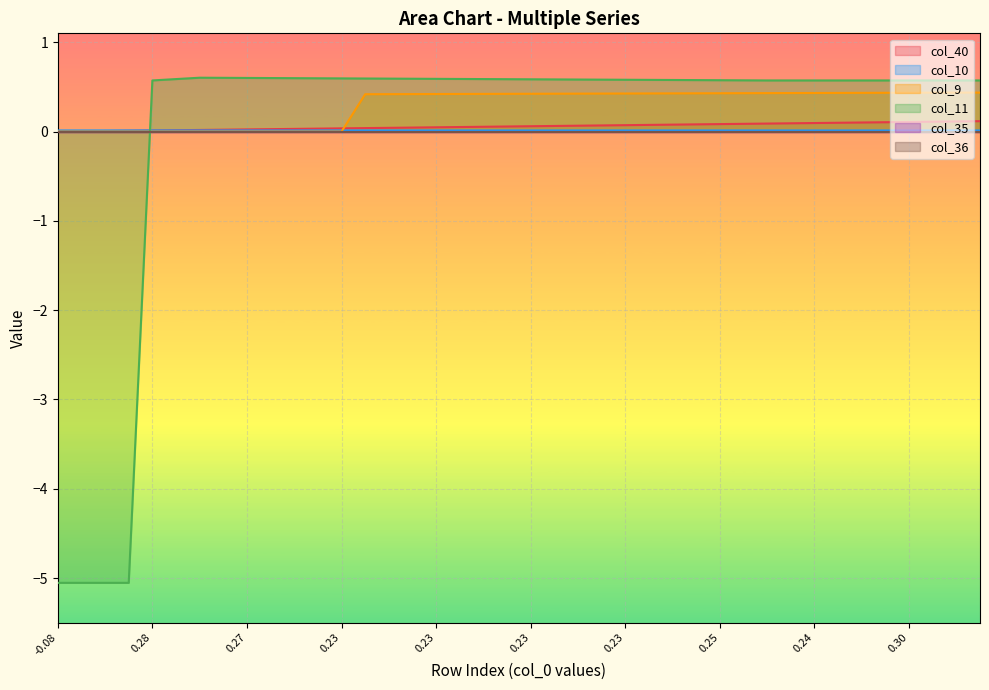

How many data points does each series have?

40